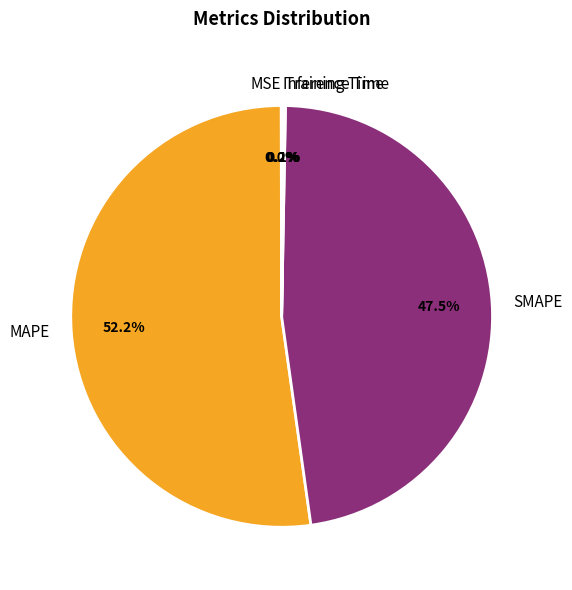

Is there any slice that represents more than half of the pie?

Yes